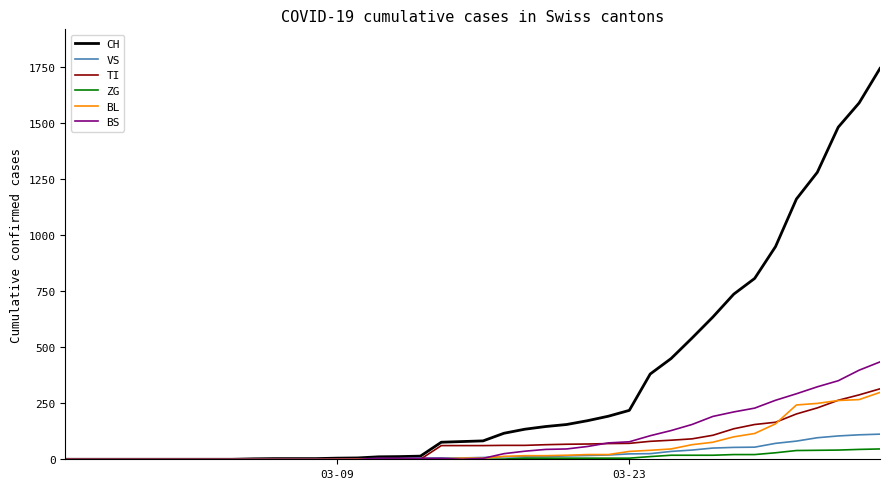

Which series has the largest total across all categories?

CH